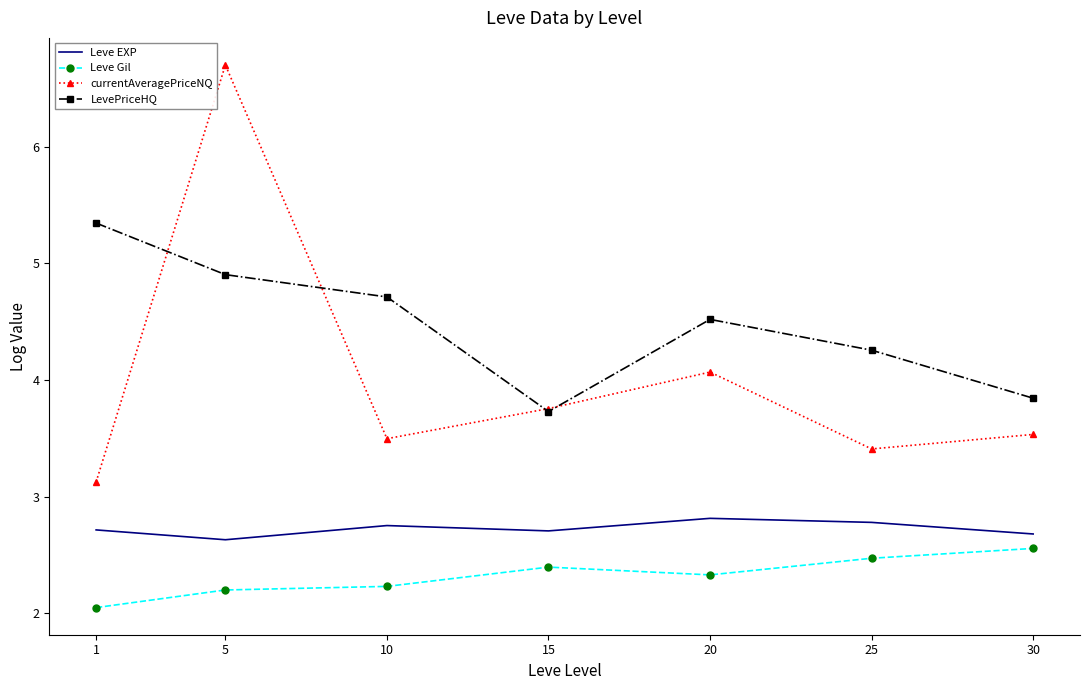

Reading left to right, list all the values displayed in this chart.

Leve EXP: 1=2.7	5=2.6	10=2.8	15=2.7	20=2.8	25=2.8	30=2.7
Leve Gil: 1=2.1	5=2.2	10=2.2	15=2.4	20=2.3	25=2.5	30=2.6
currentAveragePriceNQ: 1=3.1	5=6.7	10=3.5	15=3.8	20=4.1	25=3.4	30=3.5
LevePriceHQ: 1=5.3	5=4.9	10=4.7	15=3.7	20=4.5	25=4.3	30=3.8